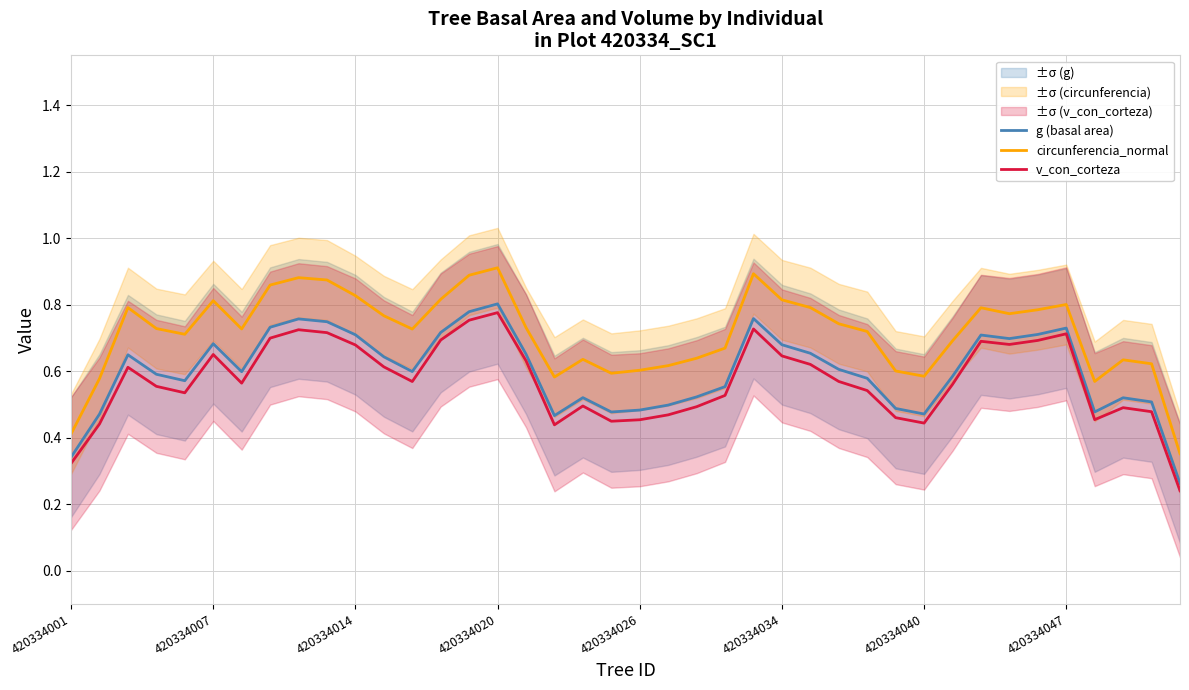

What is the minimum value shown in the chart?

0.2